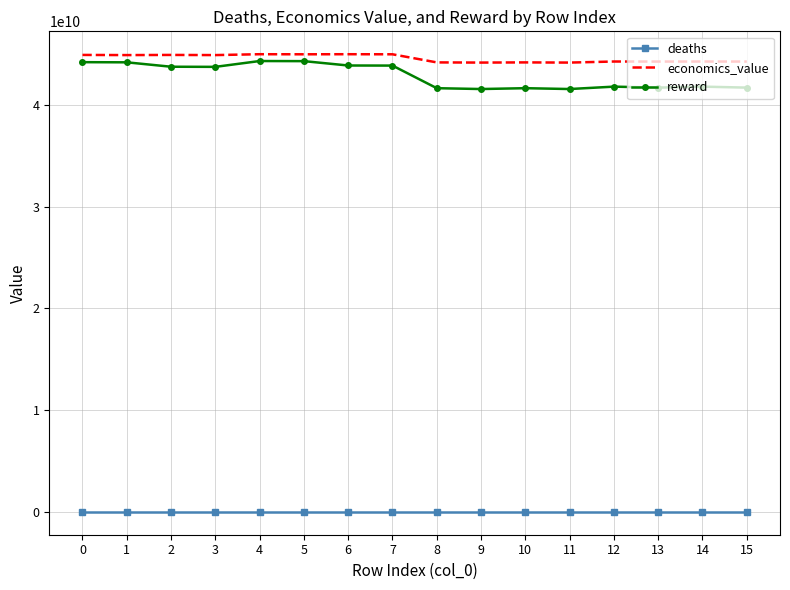

Is the value of reward at 14 greater than the value of deaths at 6?

Yes